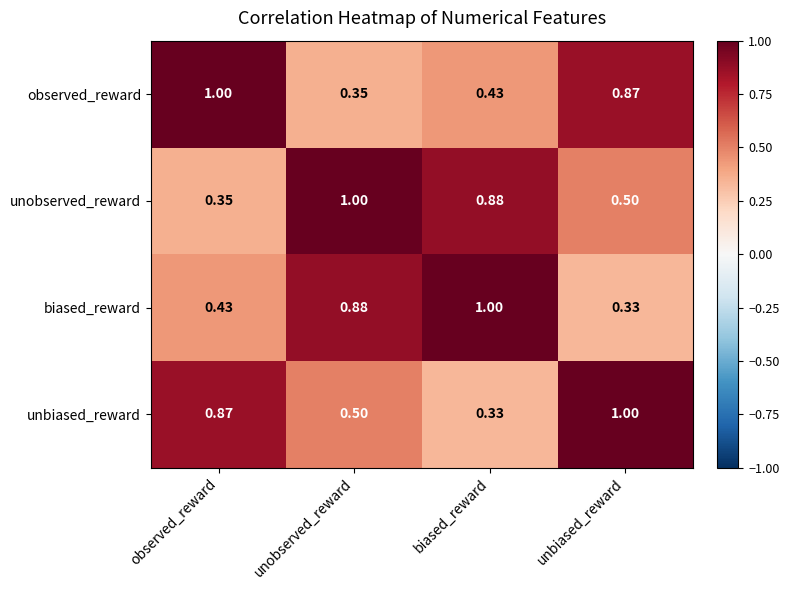

At how many categories does at least one series exceed 0?

4